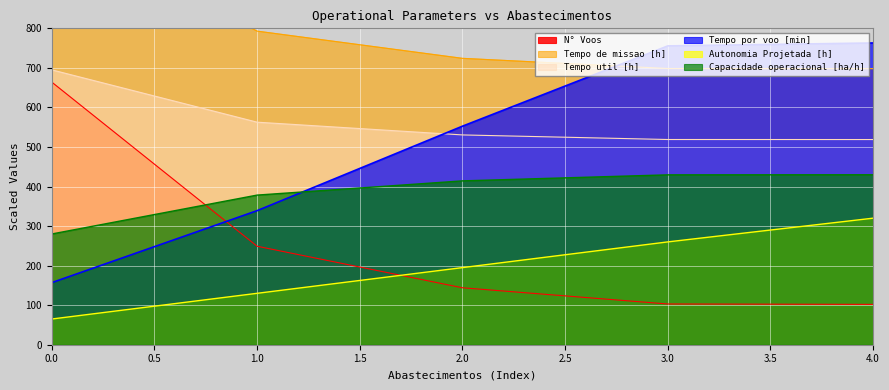

What is the approximate value of Tempo de missao [h] at 0?

1071.4